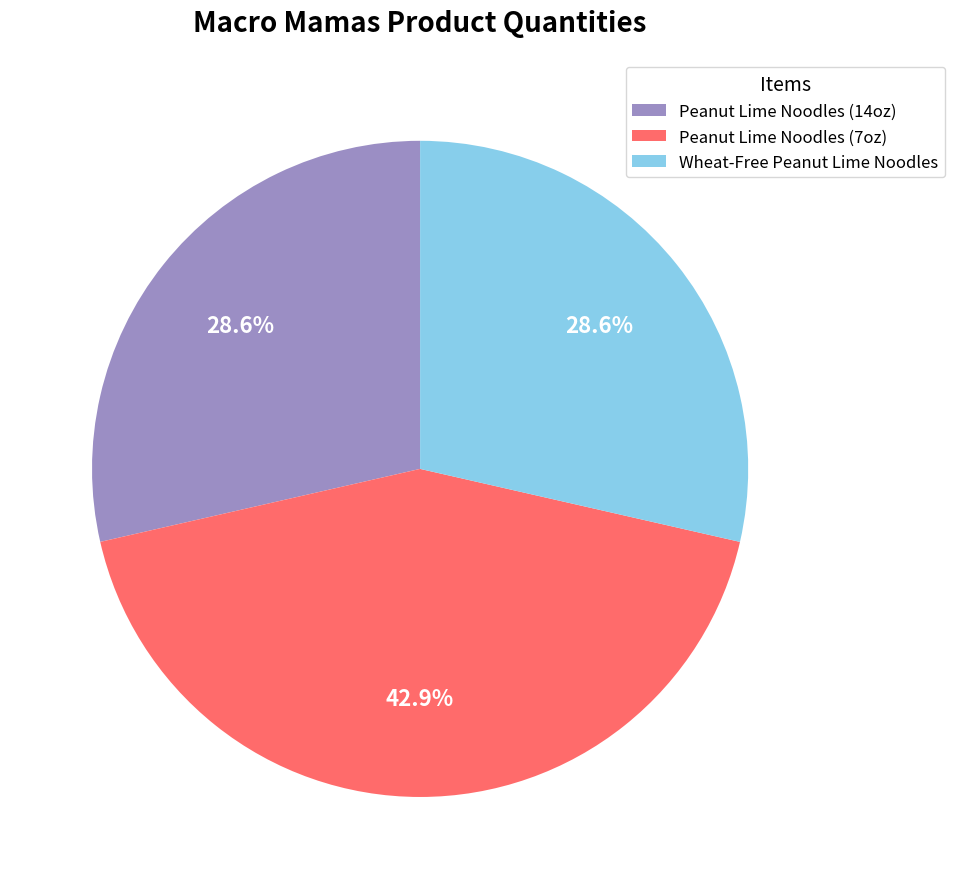

What is the largest slice in the pie chart?

Peanut Lime Noodles (7oz)